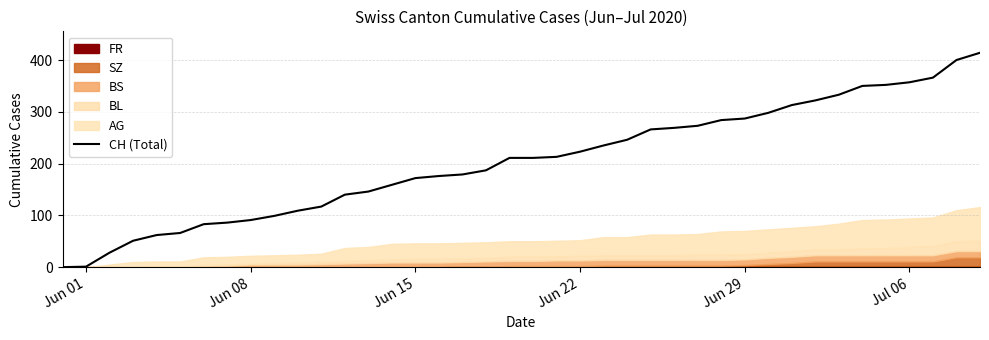

Does the chart have visible grid lines?

Yes